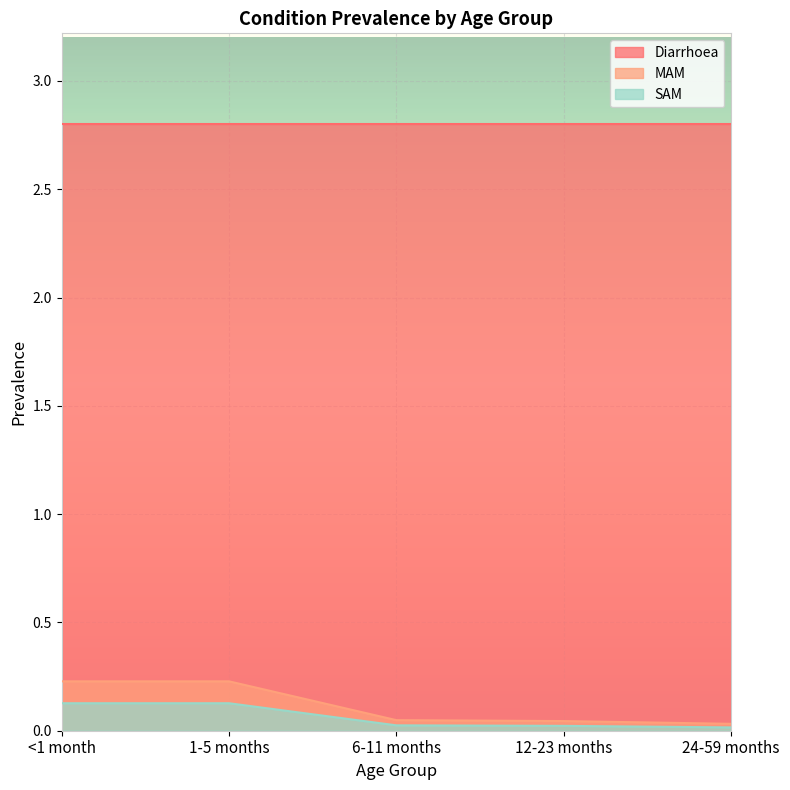

Is the value of MAM at 1-5 months greater than the value of Diarrhoea at <1 month?

No